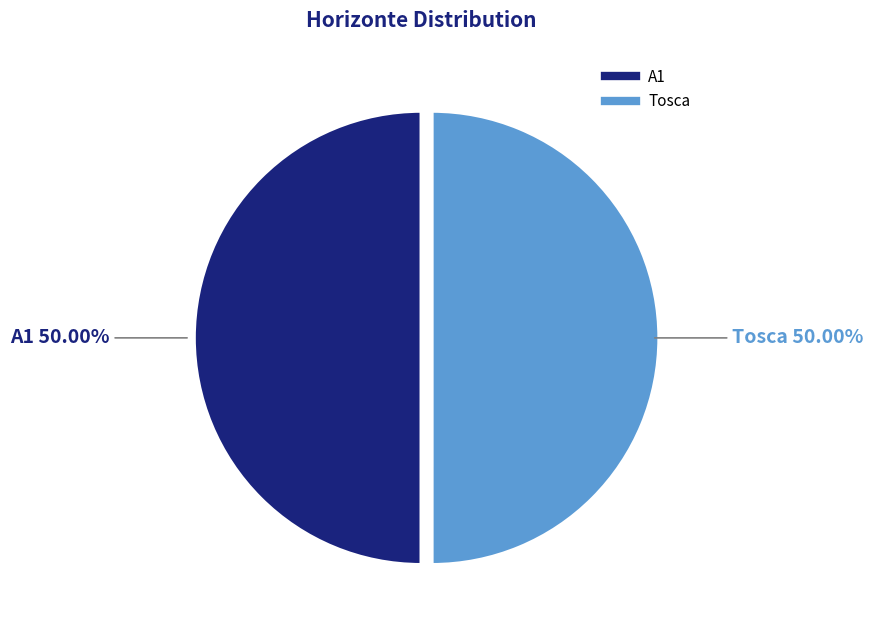

True or false: A1 accounts for 42% of the total.

False